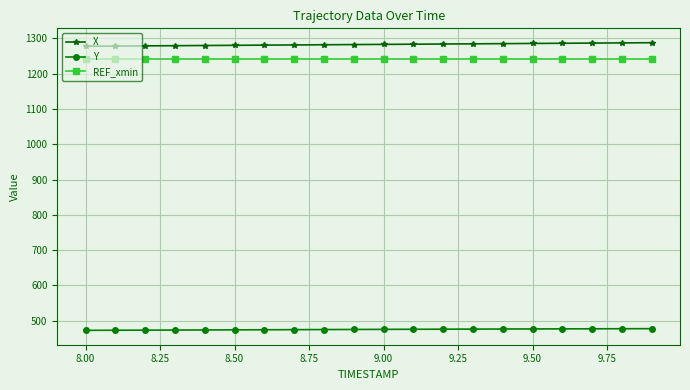

Rank the series by their maximum value, from highest to lowest.

X, REF_xmin, Y